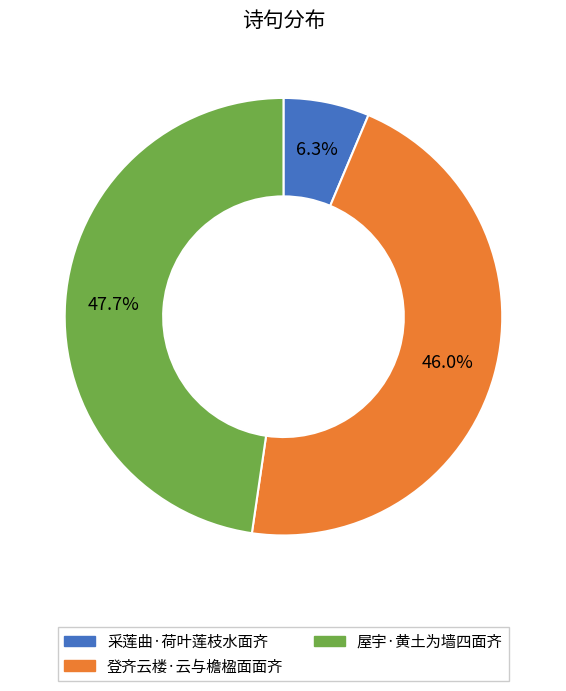

What is the smallest slice in the pie chart?

采莲曲·荷叶莲枝水面齐